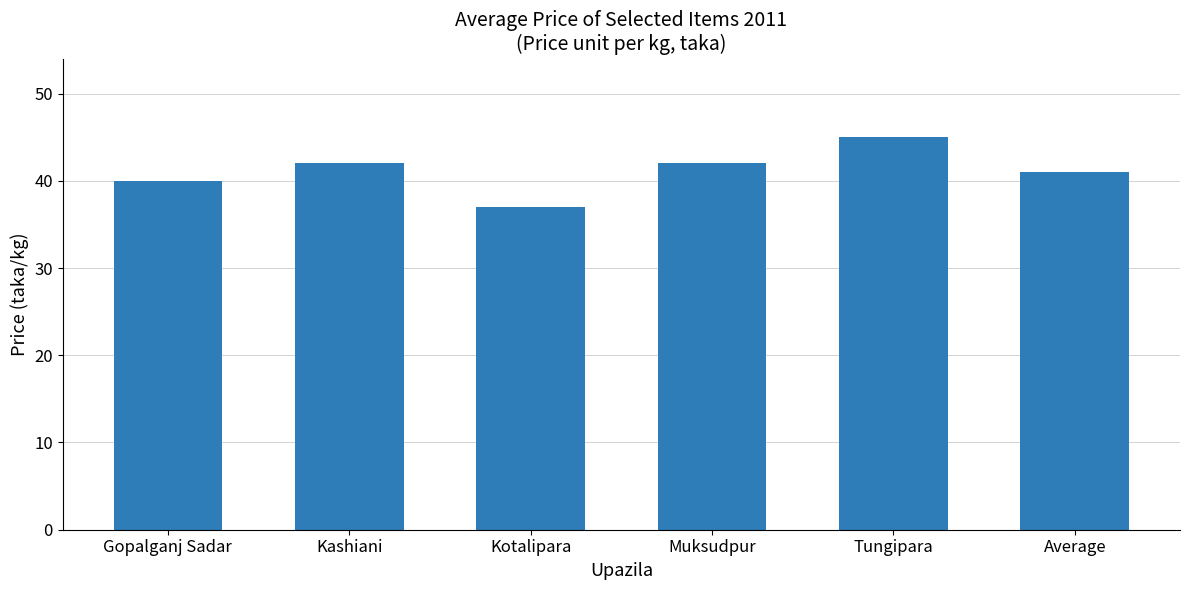

What is the difference between the maximum and minimum values?

8